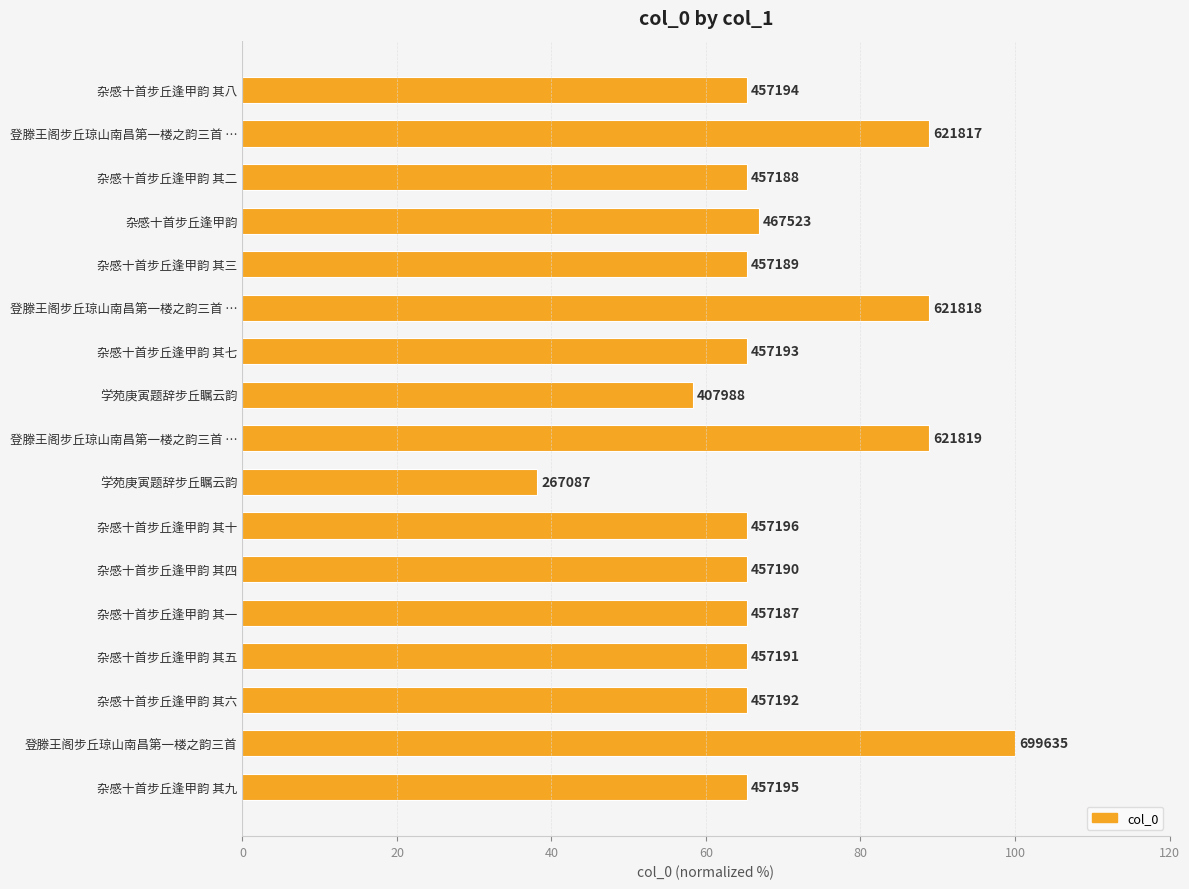

What is the difference between the second highest and minimum values?

50.7